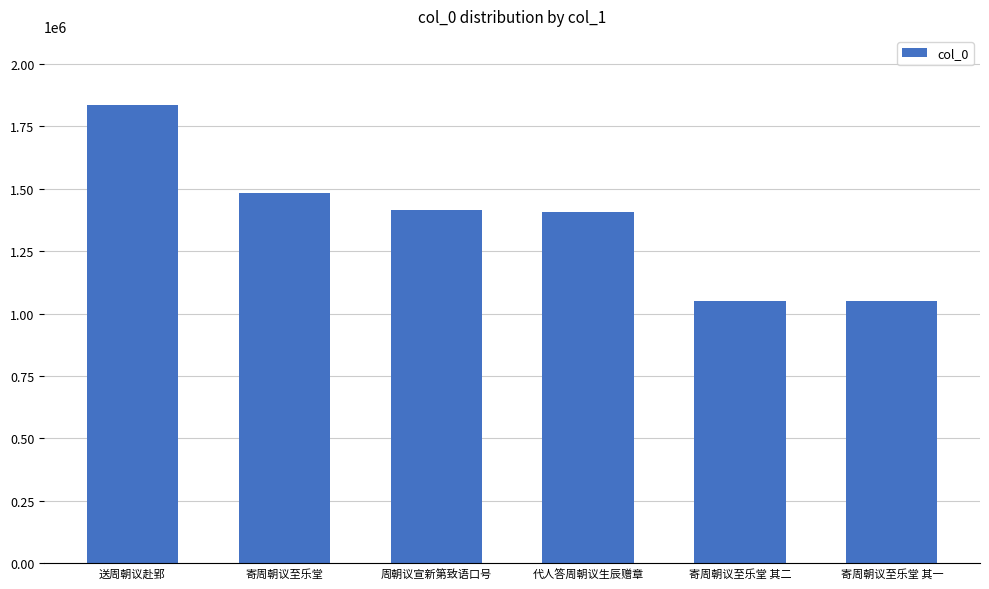

What is the difference between the maximum and minimum values?

785108